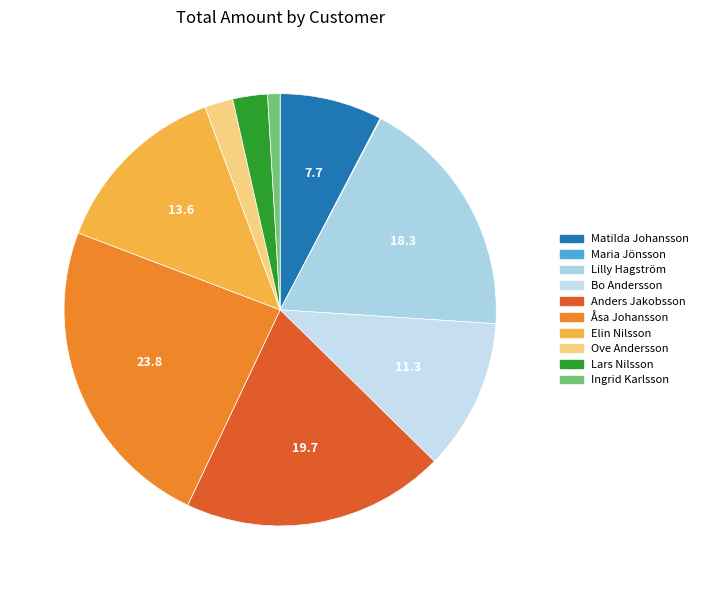

How many slices are in this pie chart?

10